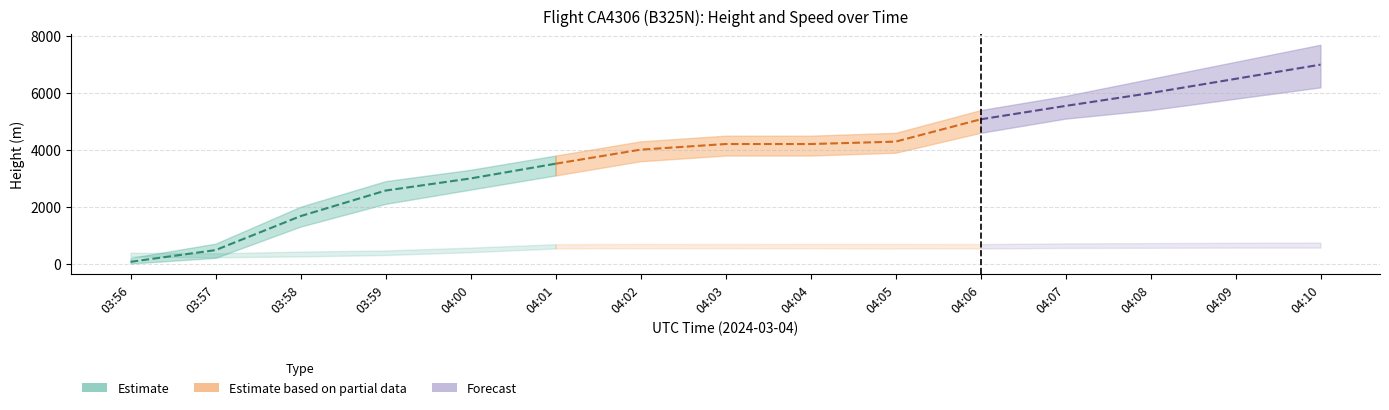

At which category is the sum across all series the highest?

04:10